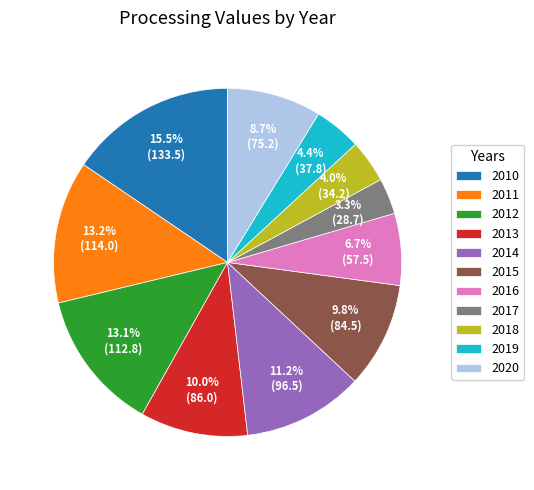

Between 2020 and 2013, which is larger?

2013